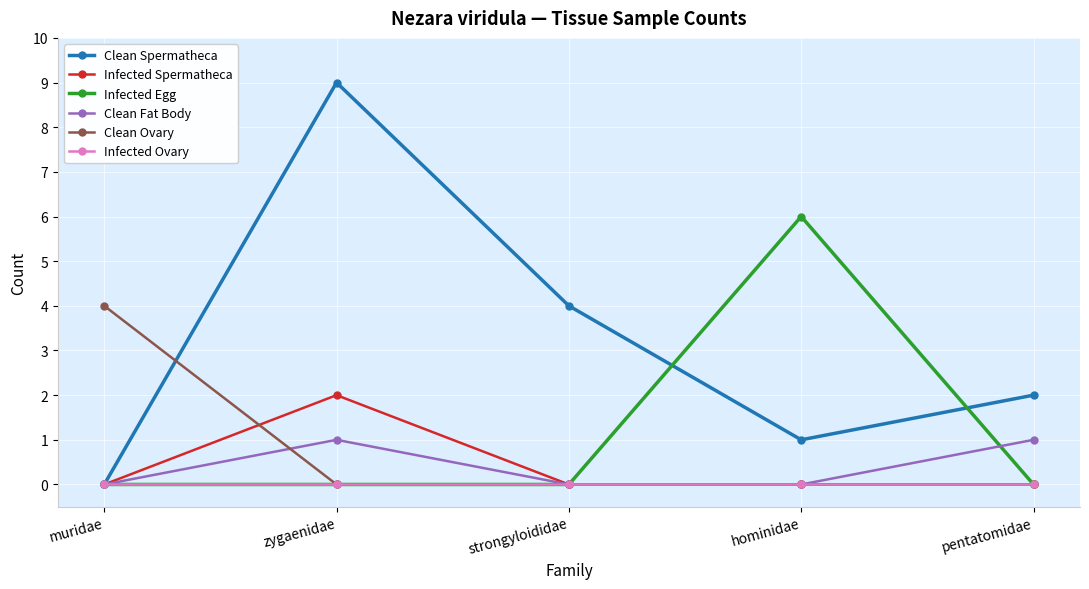

What is the difference between the second highest and second lowest values in the Clean Fat Body series?

1